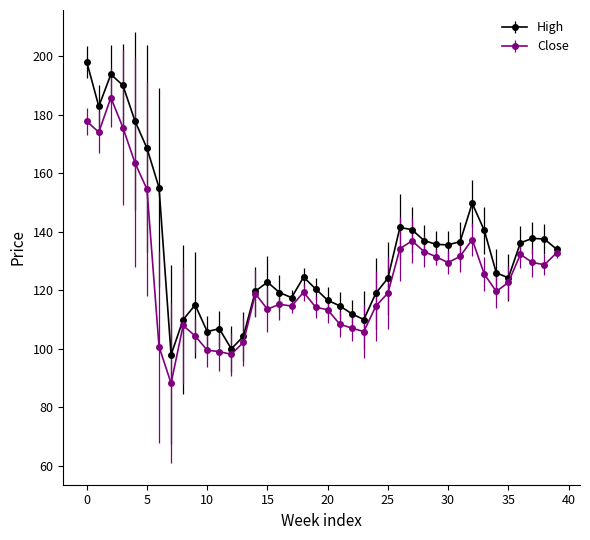

True or false: Close has more than 0 points higher than both neighbors.

True